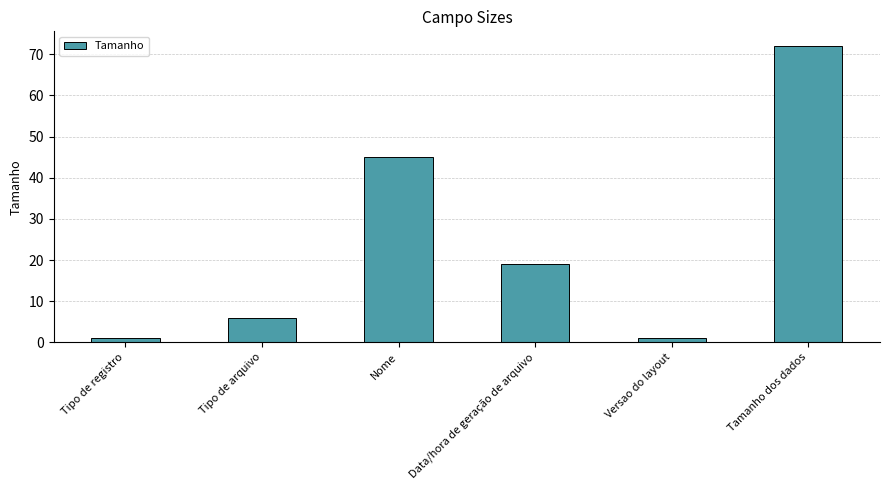

What position from the left is Tipo de arquivo?

2